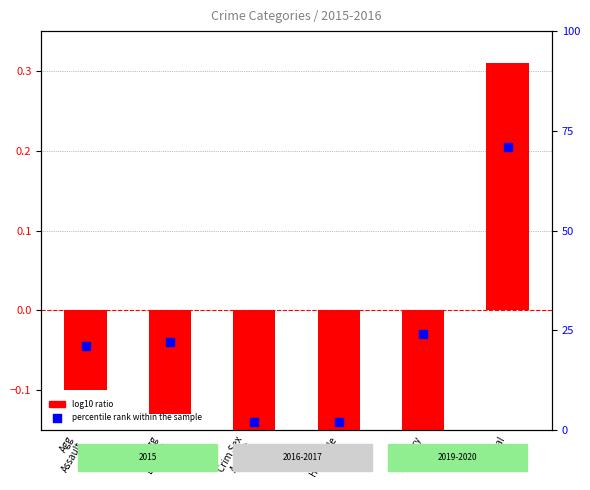

Which series has the widest spread of Y values?

percentile rank within the sample